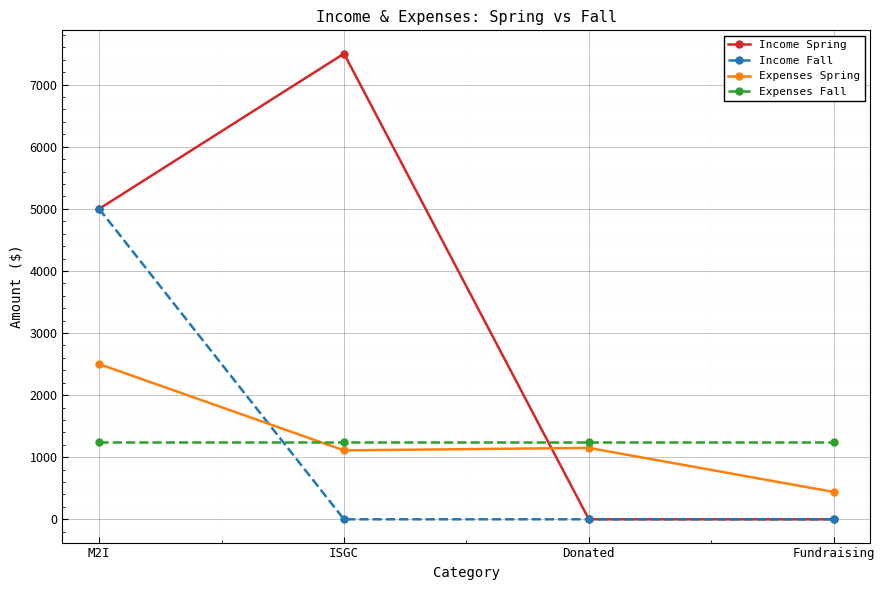

Where do Income Fall and Expenses Fall first cross each other?

M2I and ISGC